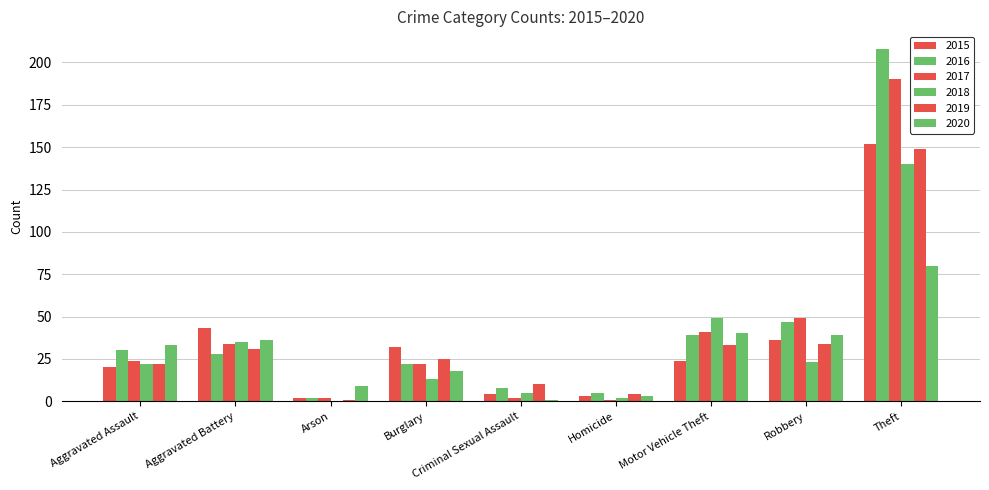

How many series are shown in this chart?

6